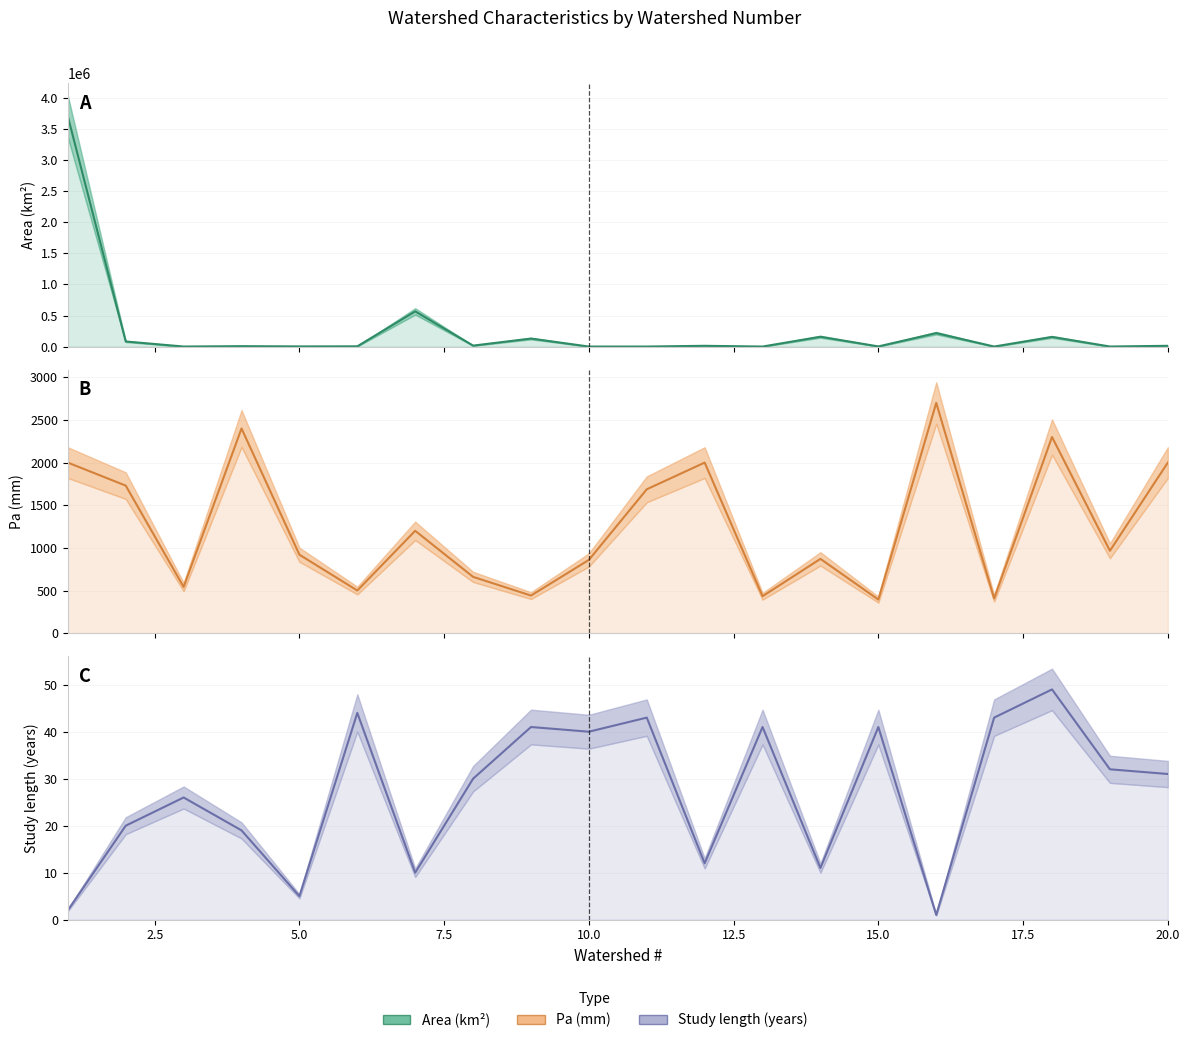

How many data points does each series have?

20